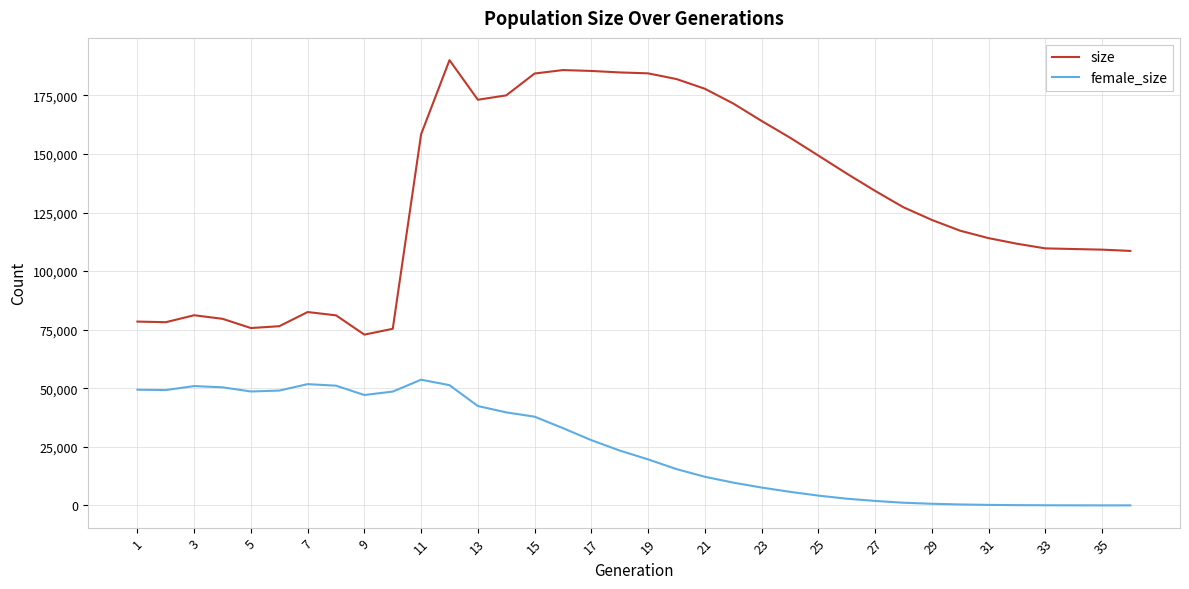

List the series in order of their peak value, highest first.

size, female_size